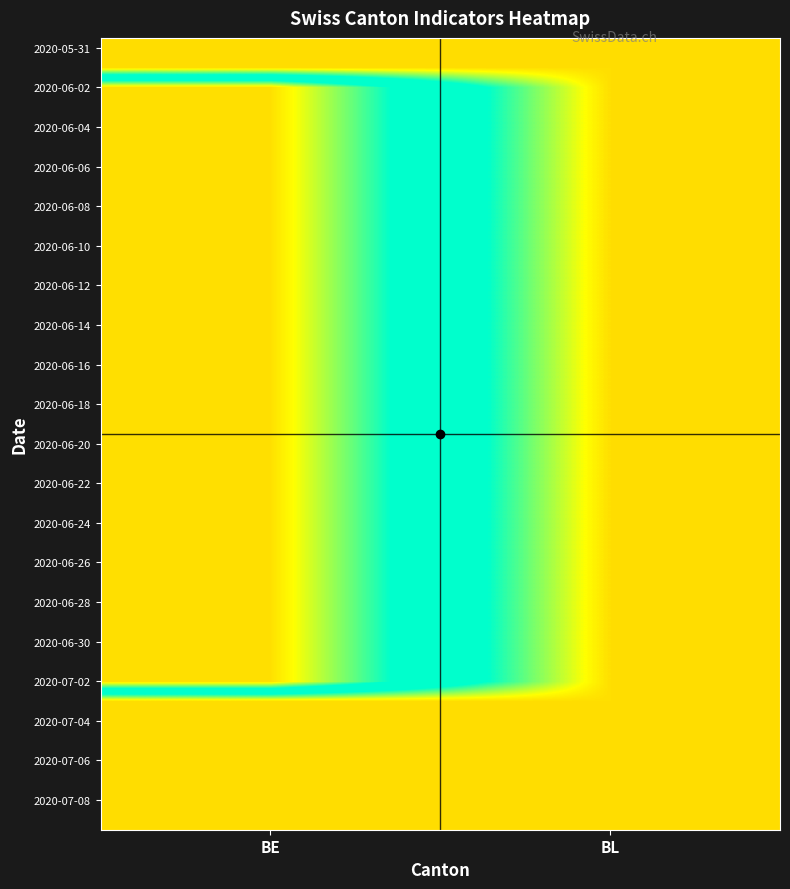

Which label corresponds to the largest value in the chart?

BE